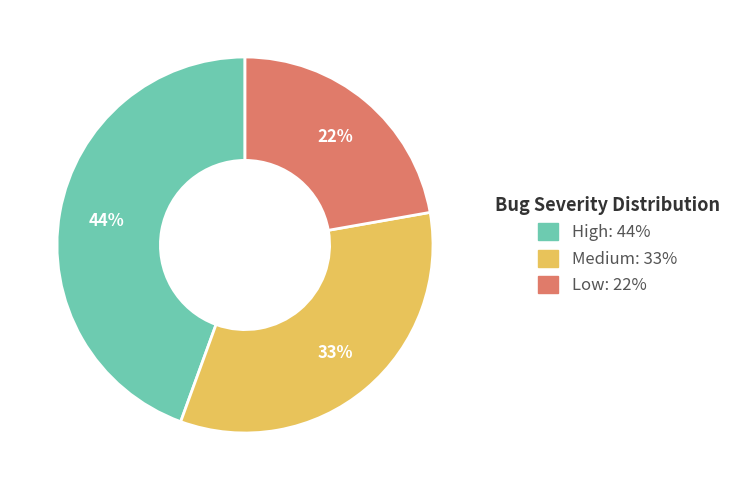

Combined, do Medium and High account for over 50%?

Yes